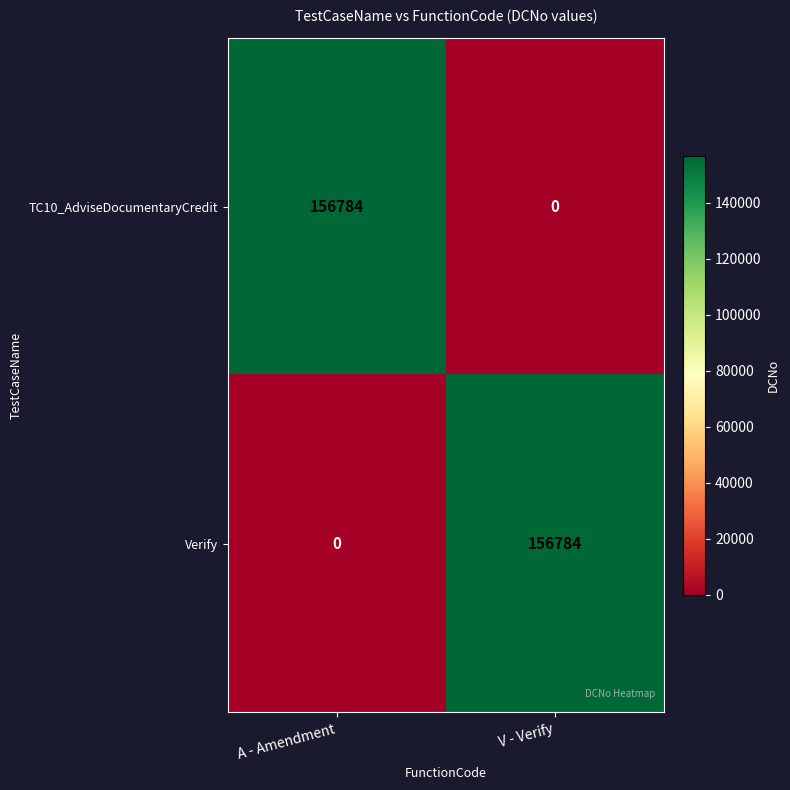

Is the value of Verify at V - Verify greater than the value of TC10_AdviseDocumentaryCredit at V - Verify?

Yes